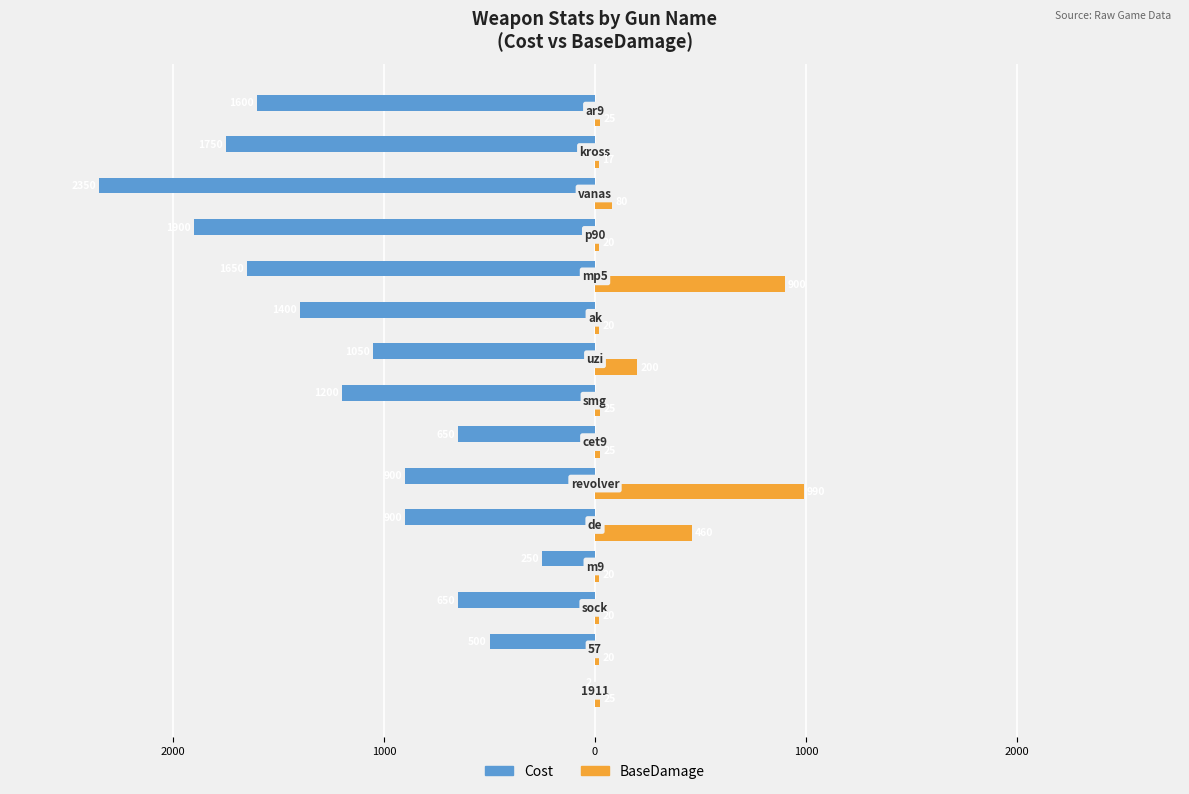

What are all the series names shown in the legend?

Cost, BaseDamage